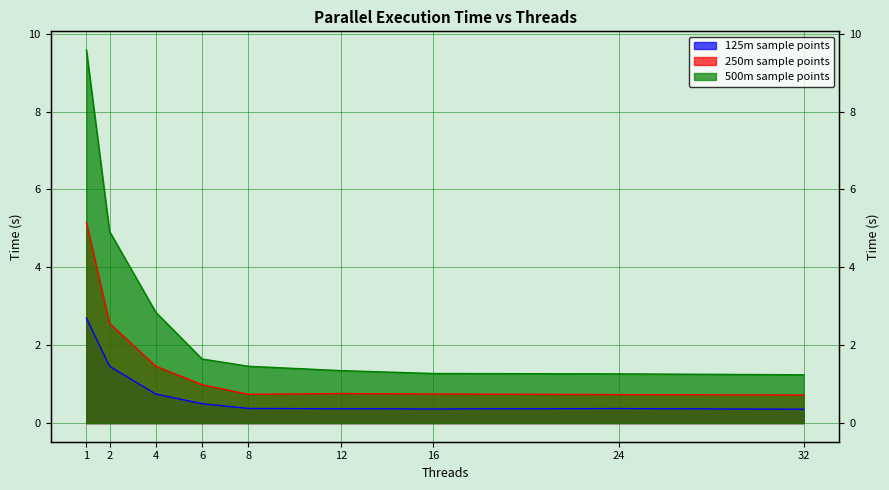

What are all the series names shown in the legend?

125m sample points, 250m sample points, 500m sample points